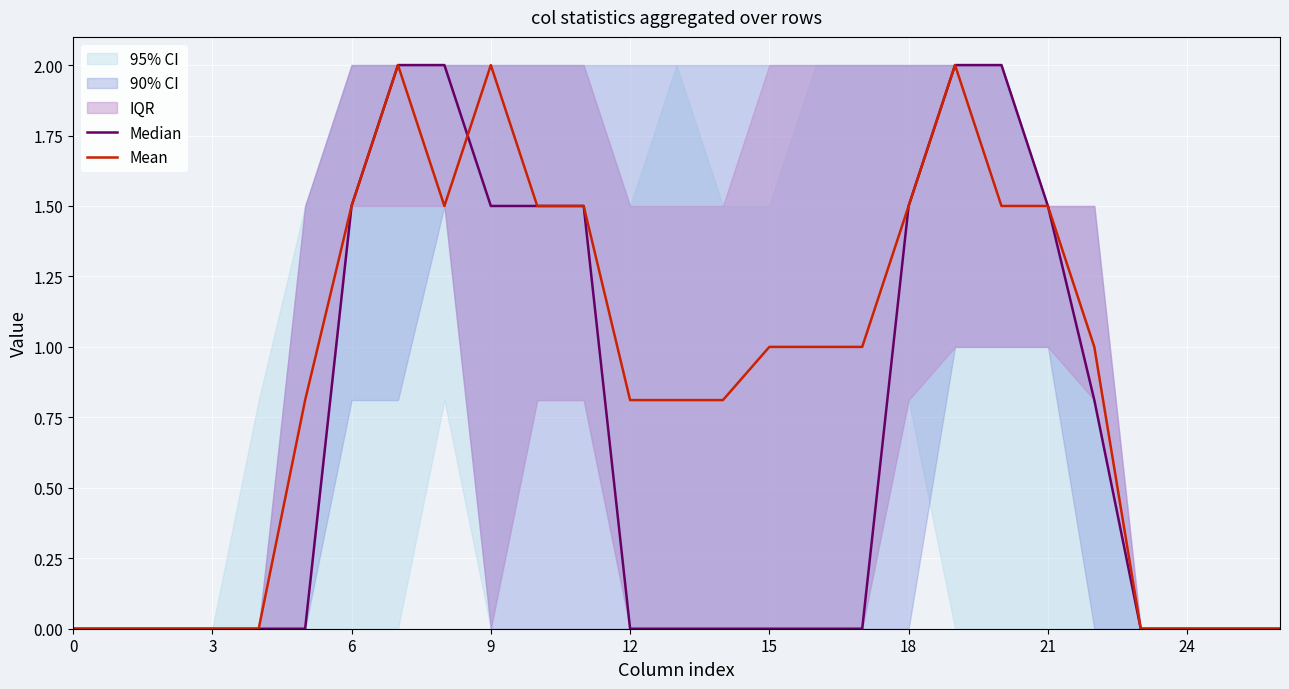

The value of Mean at 14 is 0.8. True or false?

True